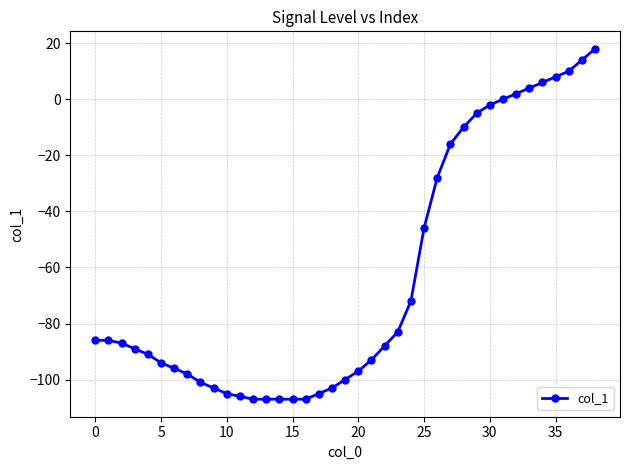

What is the average value?

-63